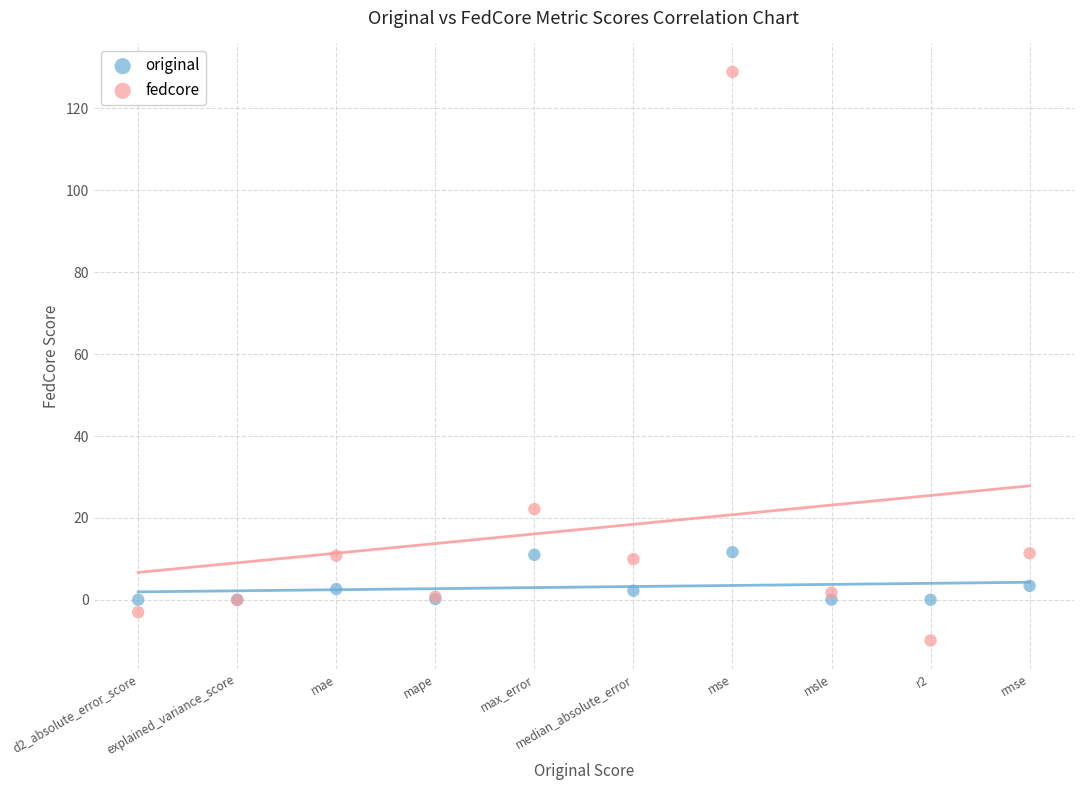

What are all the series names shown in the legend?

original, fedcore